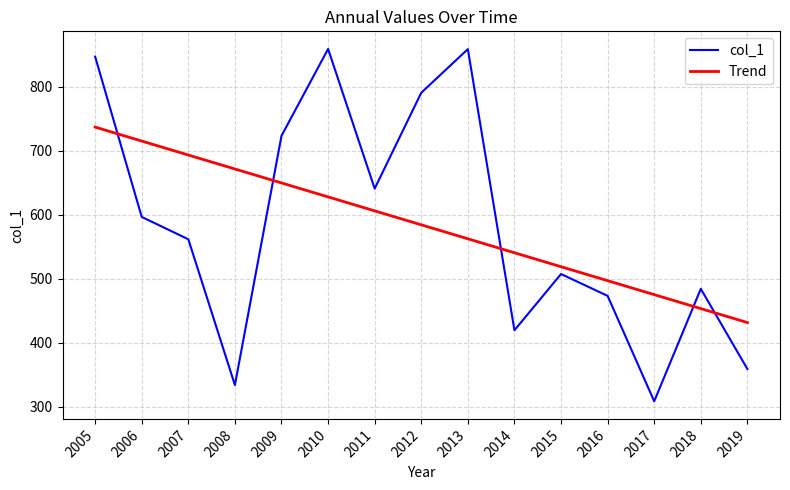

What is the difference between the Trend values at 2005 and 2011?

130.9